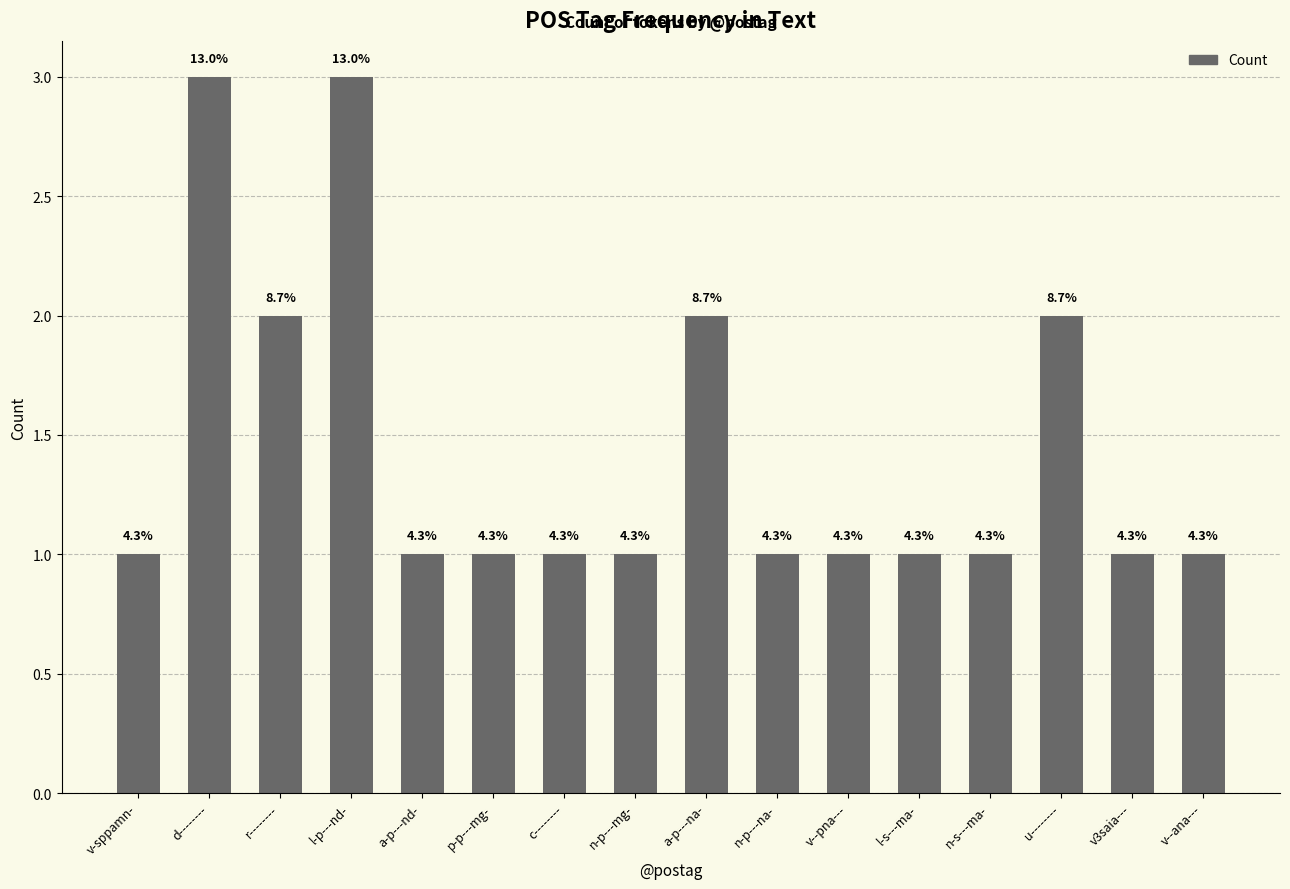

What is the minimum value shown in the chart?

1